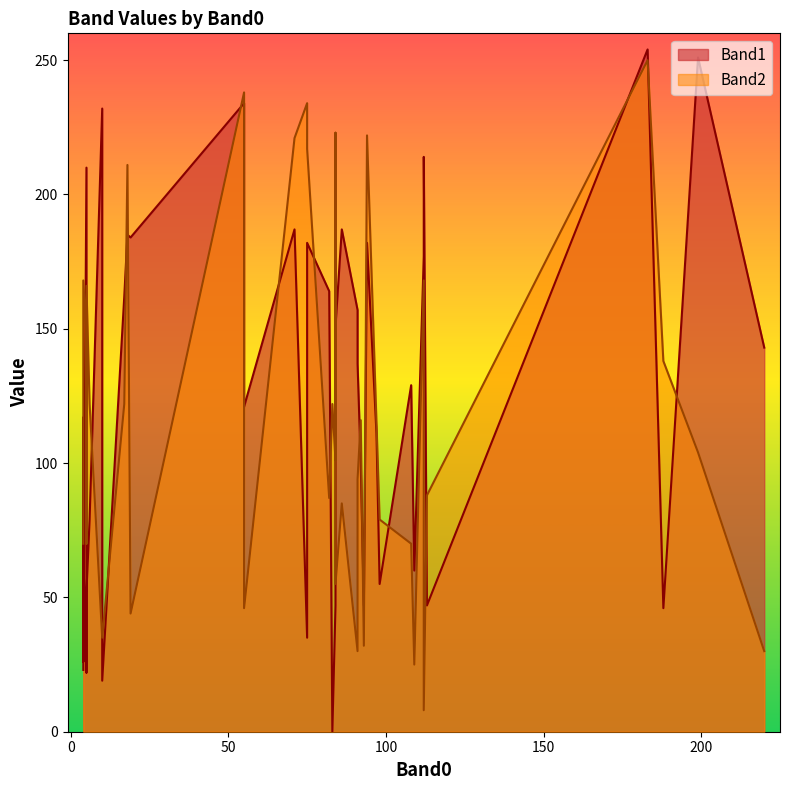

How many values in the Band1 series exceed 129?

19